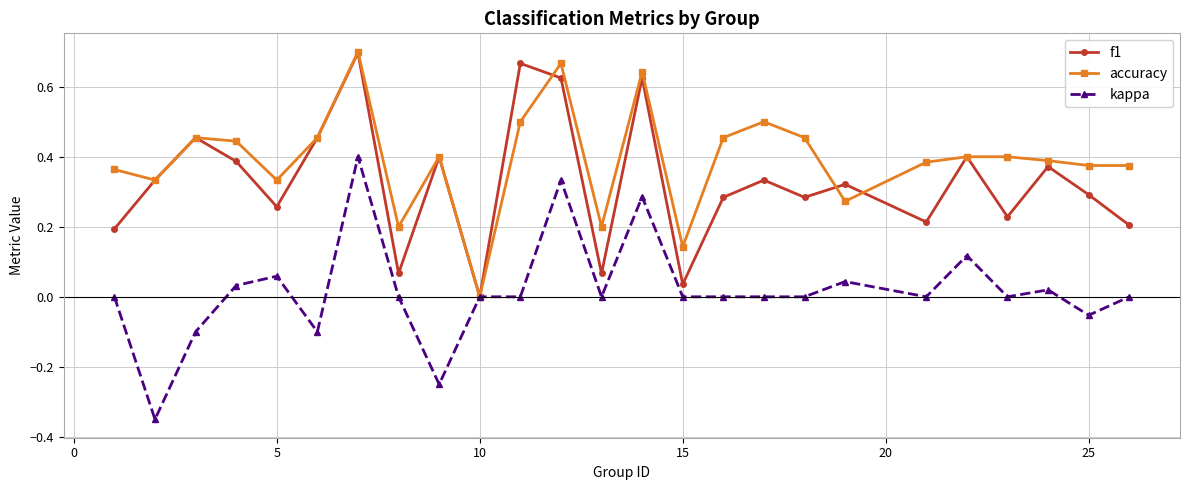

Is this an area chart (filled region under the line)?

No